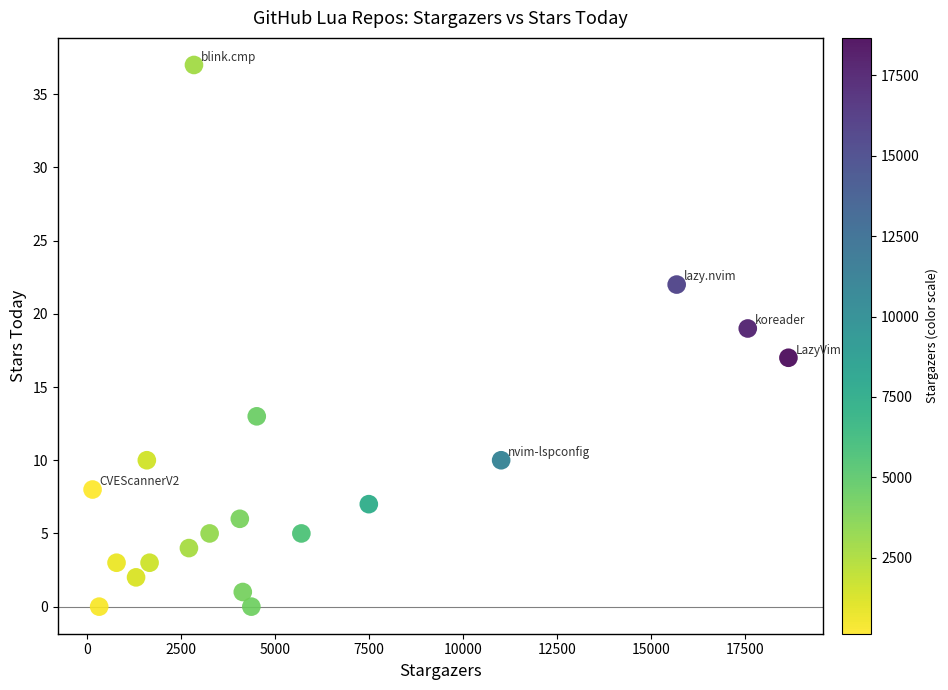

What is the range of Y values (max minus min)?

37